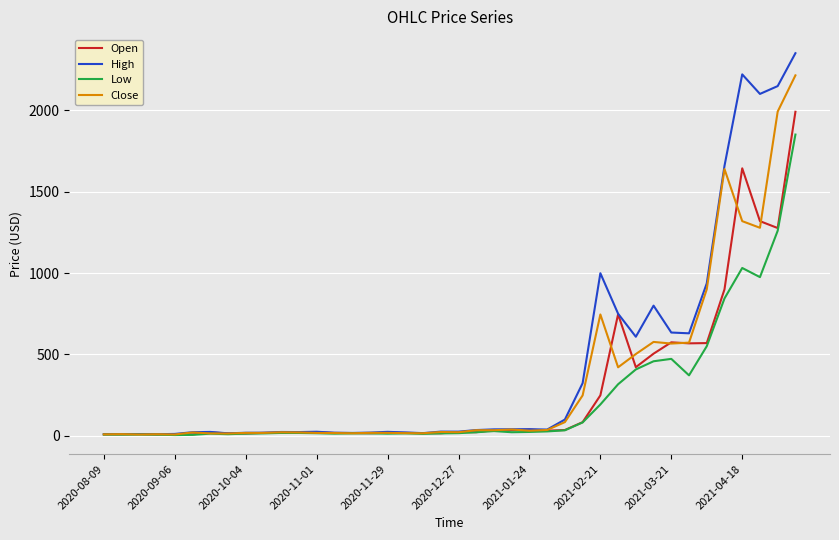

Does the chart have visible grid lines?

Yes